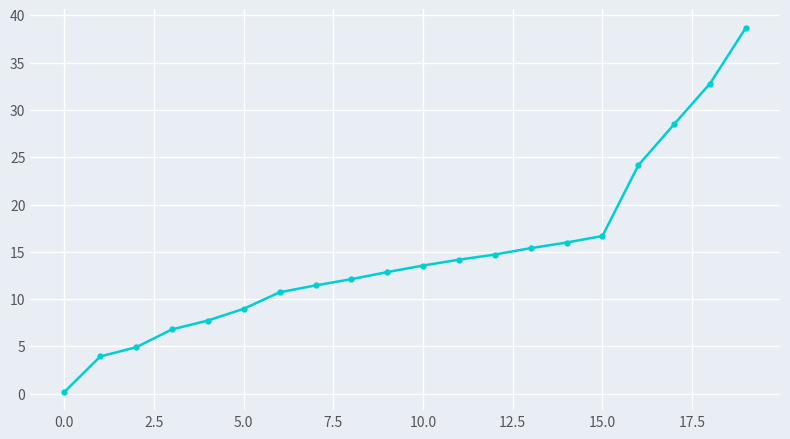

Reading left to right, list all the values displayed in this chart.

0.2	3.9	4.9	6.8	7.7	9.0	10.7	11.4	12.1	12.9	13.6	14.2	14.7	15.4	16.0	16.7	24.1	28.5	32.8	38.7